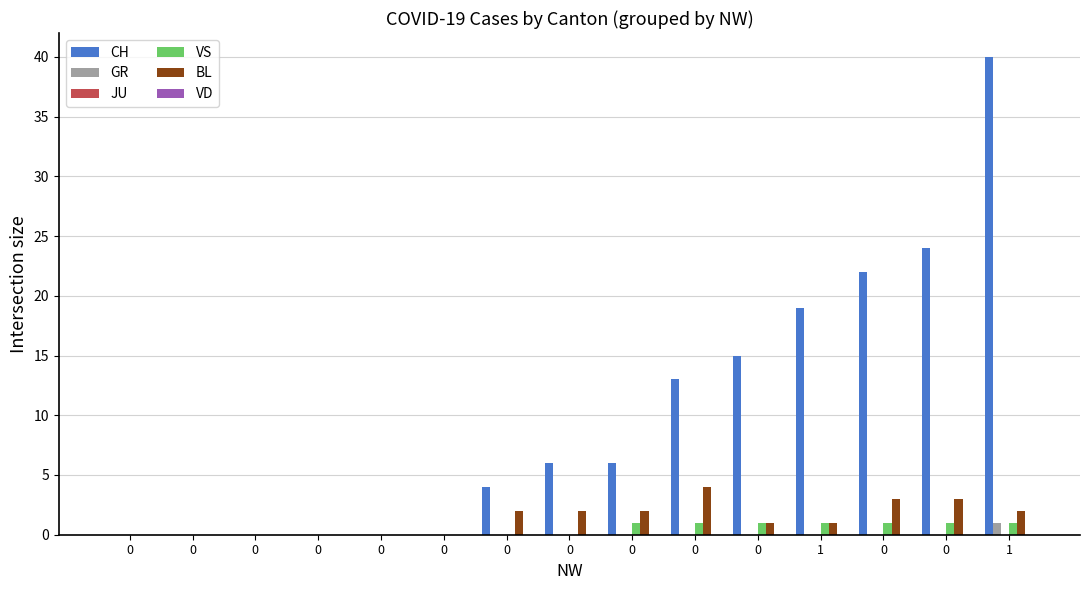

Are the bars grouped side by side (vs. stacked)?

Yes